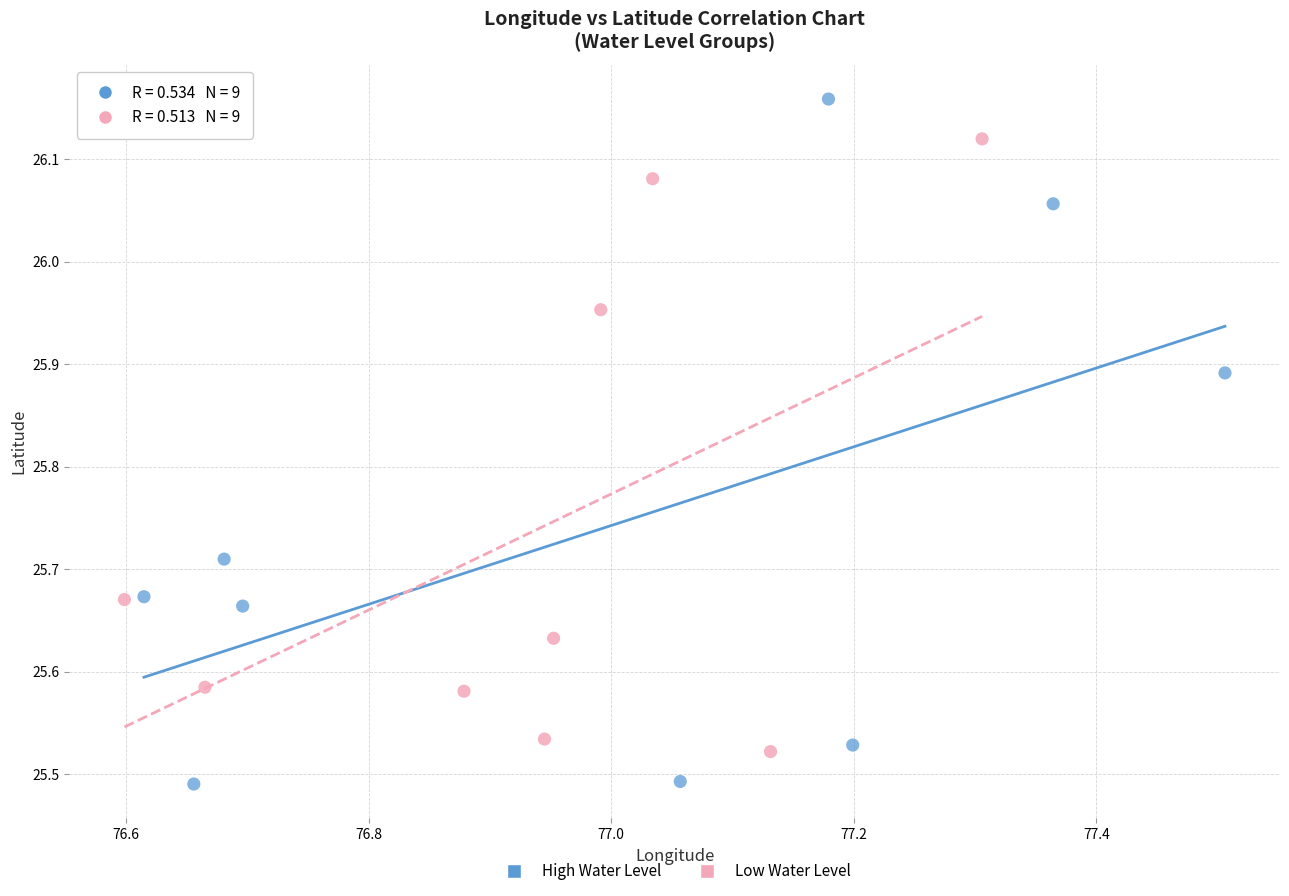

What are all the series names shown in the legend?

High Water Level, Low Water Level